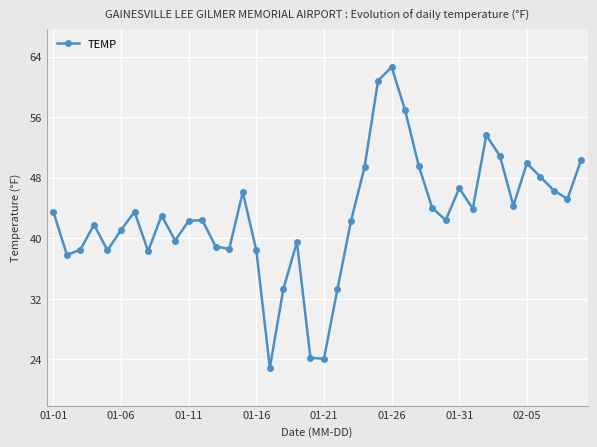

What is the greatest value displayed?

62.6